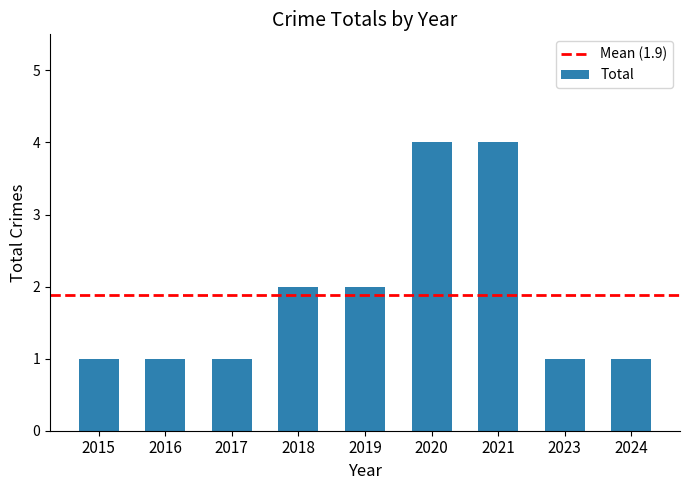

Reading left to right, transcribe all the data shown in this chart.

2015=1	2016=1	2017=1	2018=2	2019=2	2020=4	2021=4	2023=1	2024=1